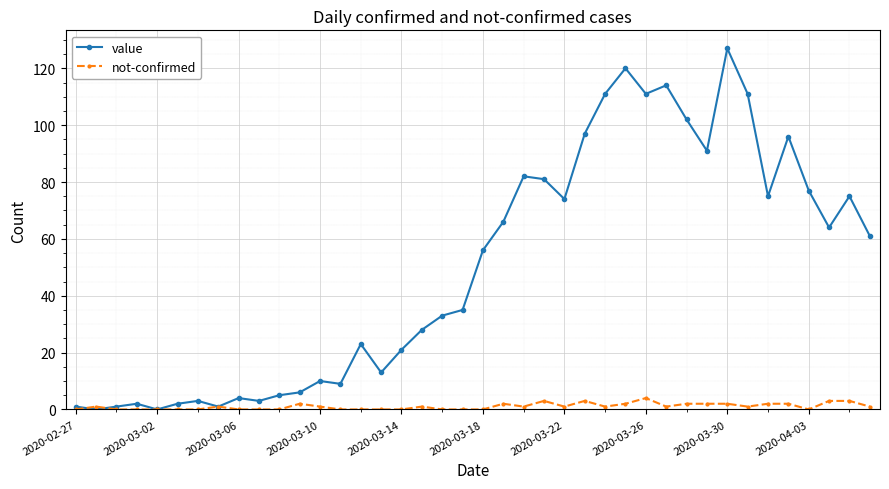

Which series has the widest spread of values?

value